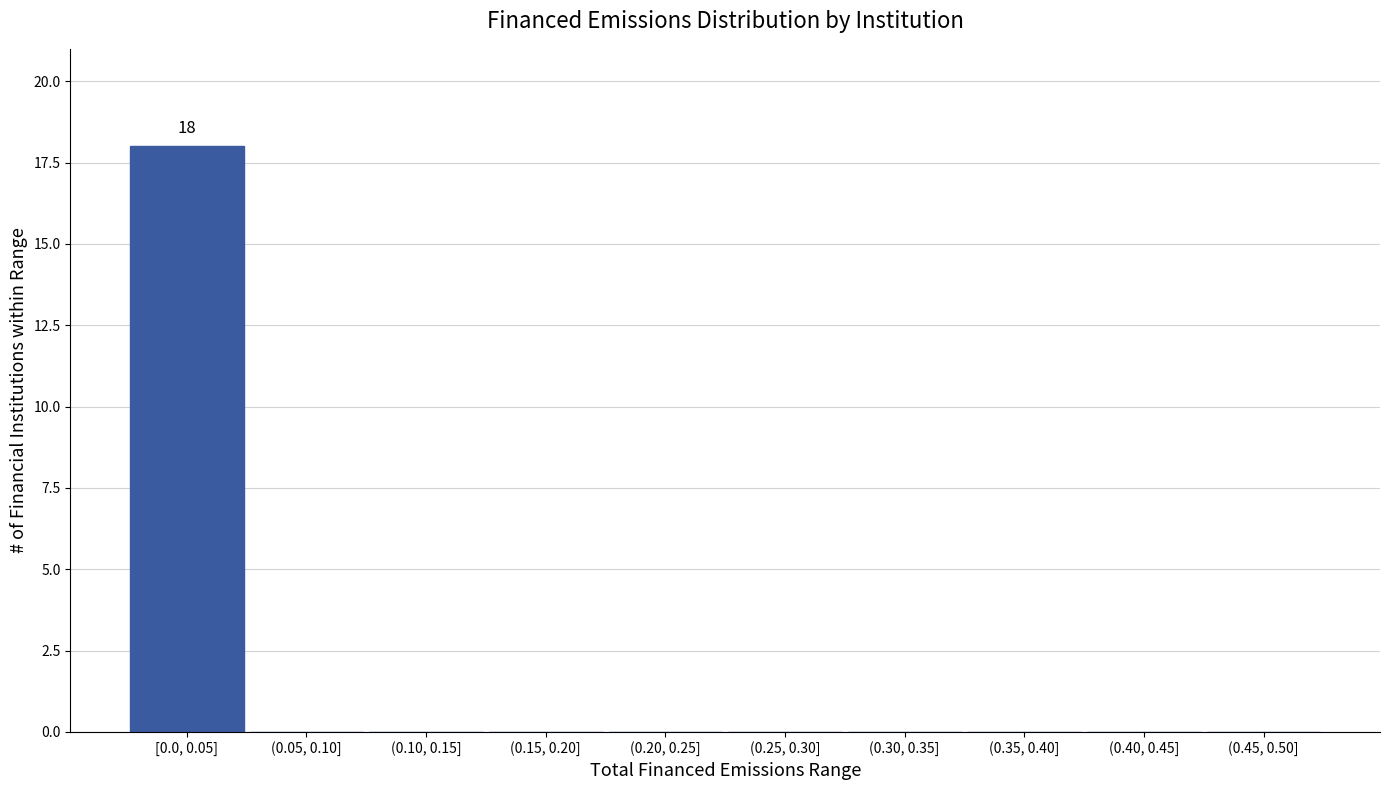

Reading left to right, transcribe all the data shown in this chart.

[0.0, 0.05]=18	(0.05, 0.10]=0	(0.10, 0.15]=0	(0.15, 0.20]=0	(0.20, 0.25]=0	(0.25, 0.30]=0	(0.30, 0.35]=0	(0.35, 0.40]=0	(0.40, 0.45]=0	(0.45, 0.50]=0